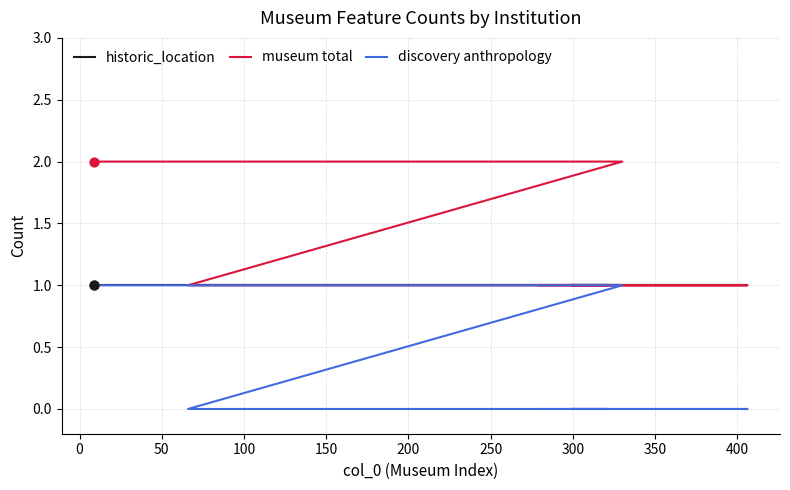

Which series has the largest total across all categories?

museum total